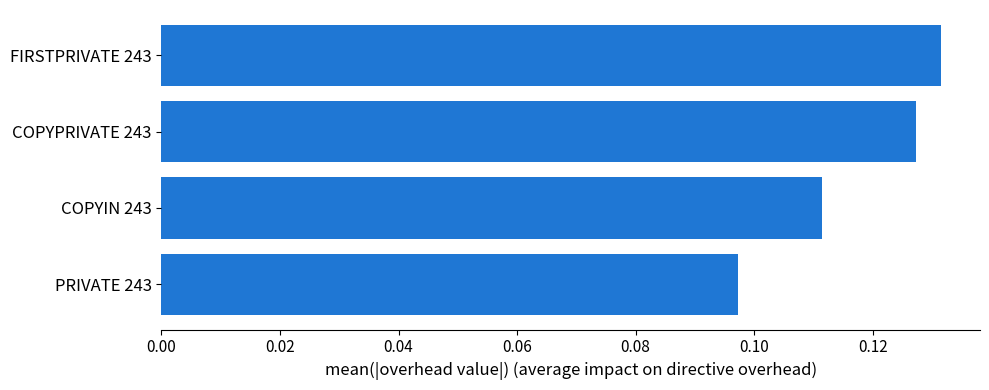

Which has a higher value, FIRSTPRIVATE 243 or COPYIN 243?

FIRSTPRIVATE 243